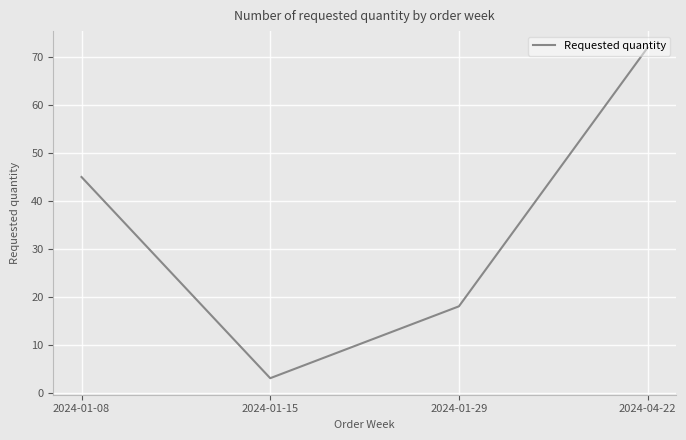

What is the change in value from 2024-01-29 to 2024-04-22?

+54